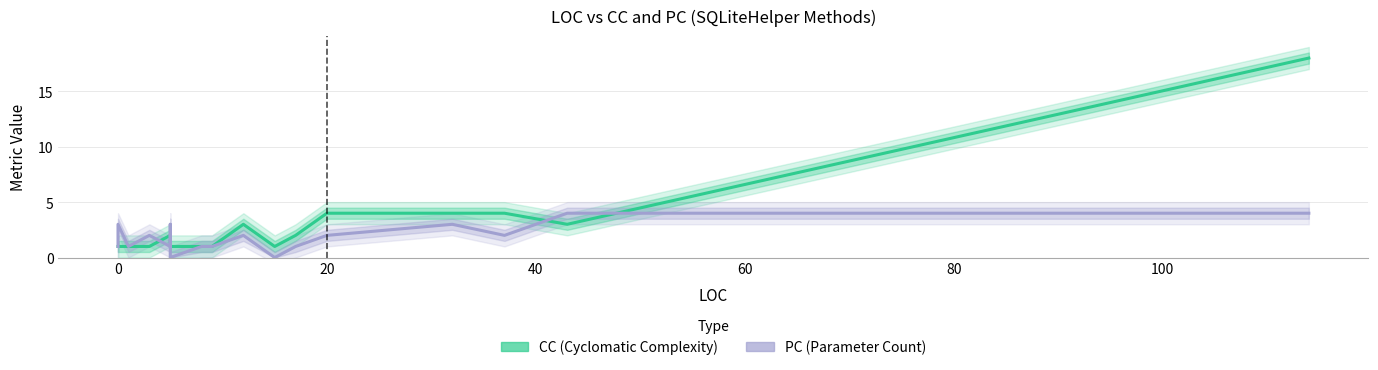

What is the maximum value shown in the chart?

18